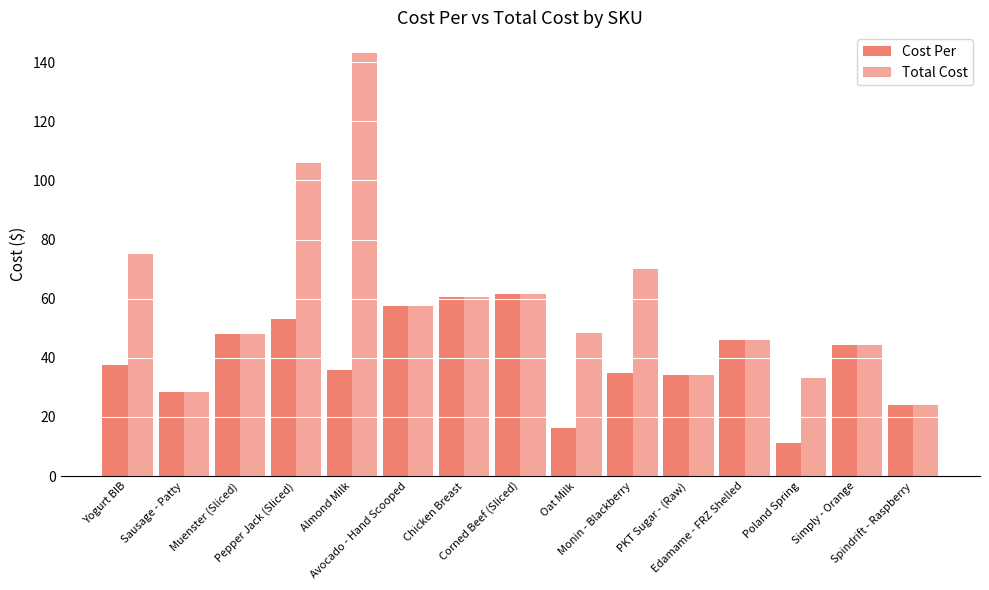

What is the average value of the Total Cost series?

58.7